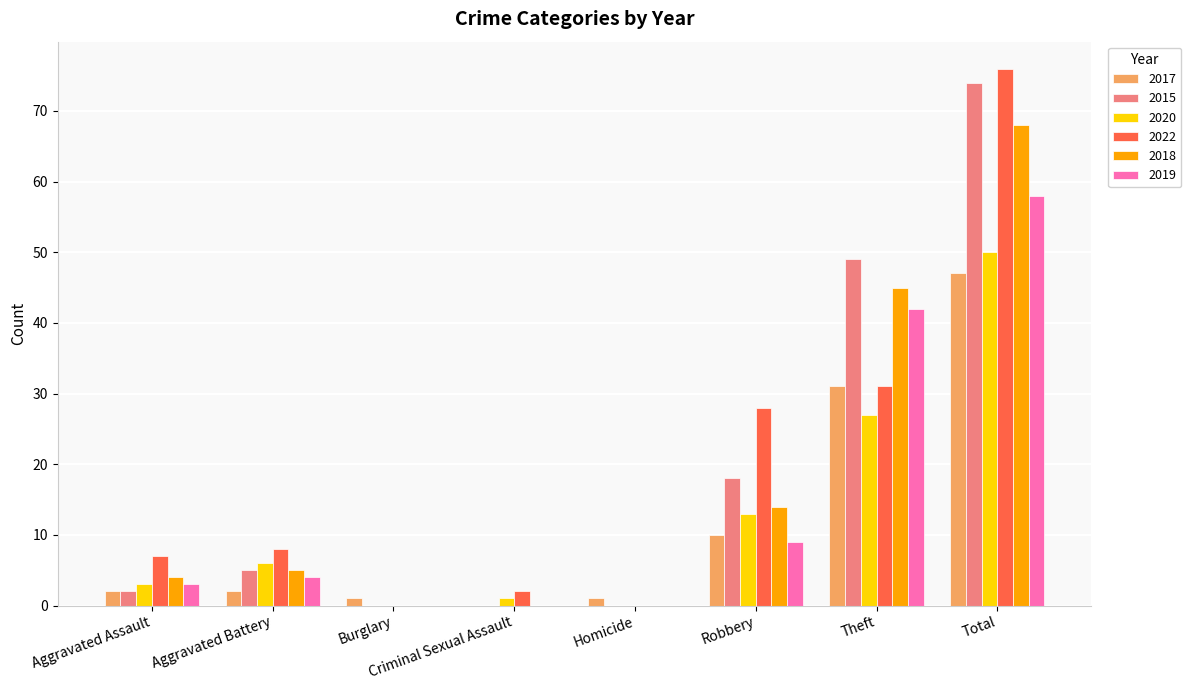

How many data points does each series have?

8